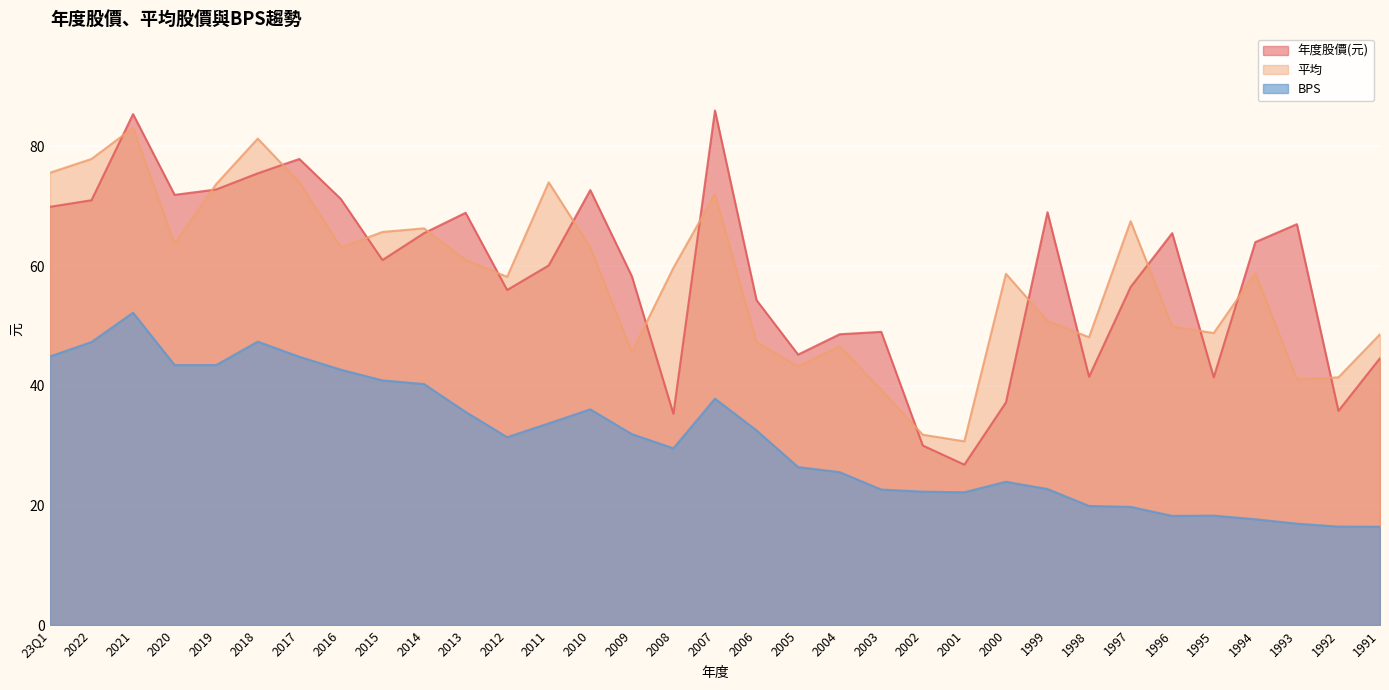

The value of 年度股價(元) at 2015 is 17.4. True or false?

False